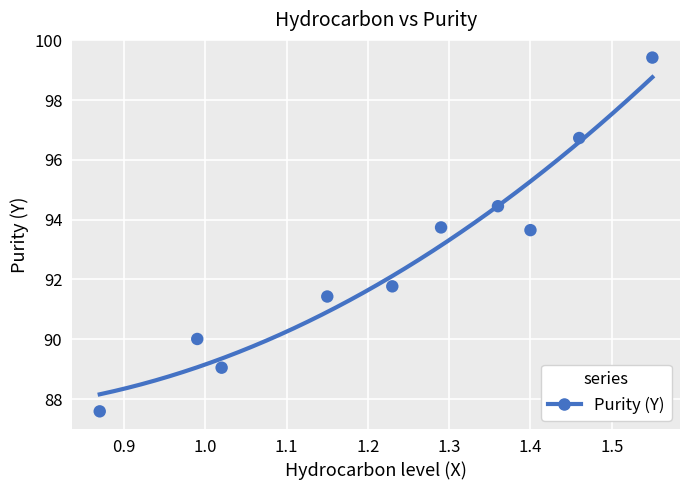

What is the average X value?

1.2